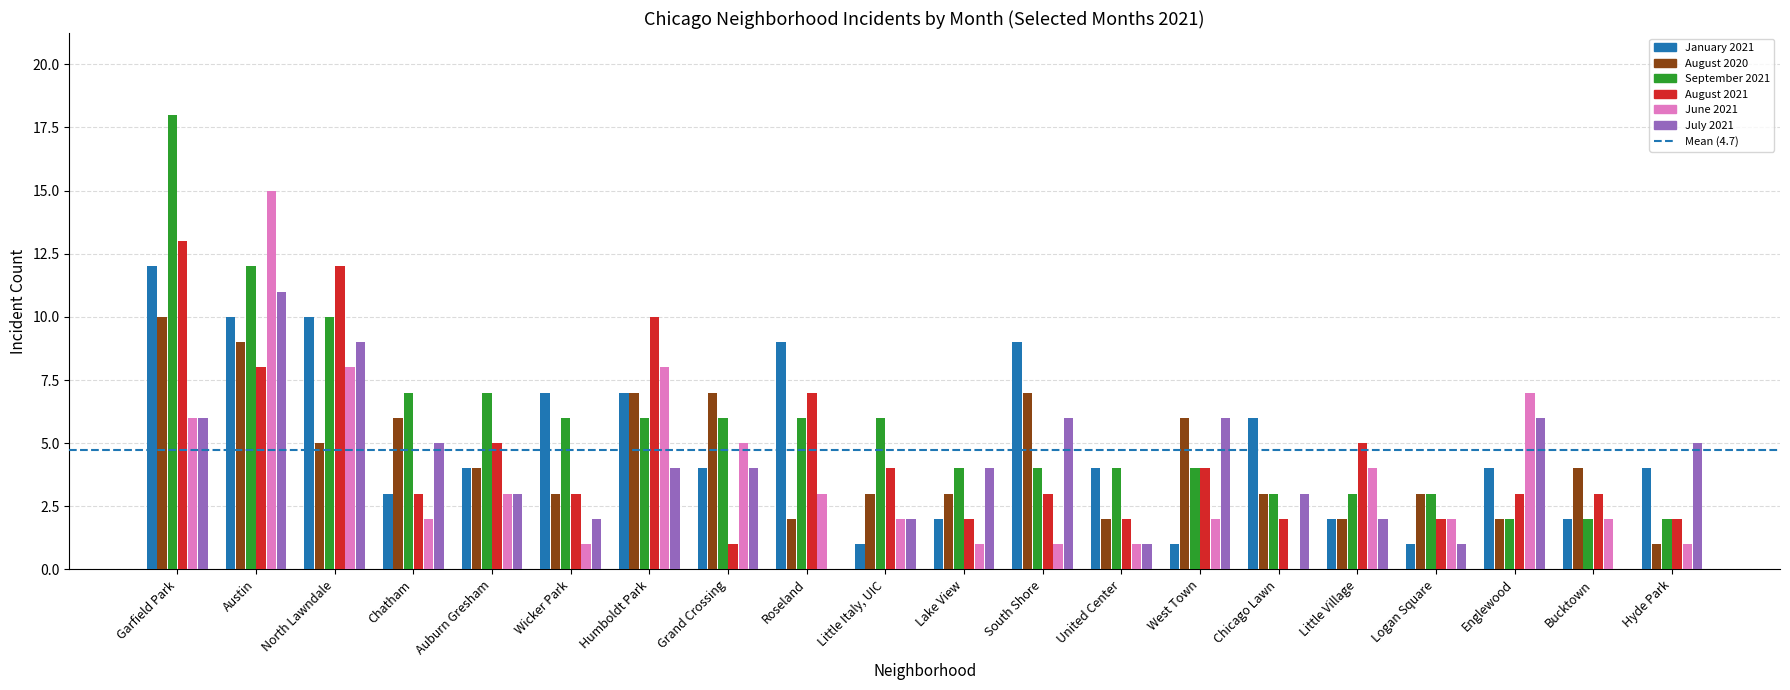

Between South Shore and Bucktown, which series saw the biggest shift?

January 2021